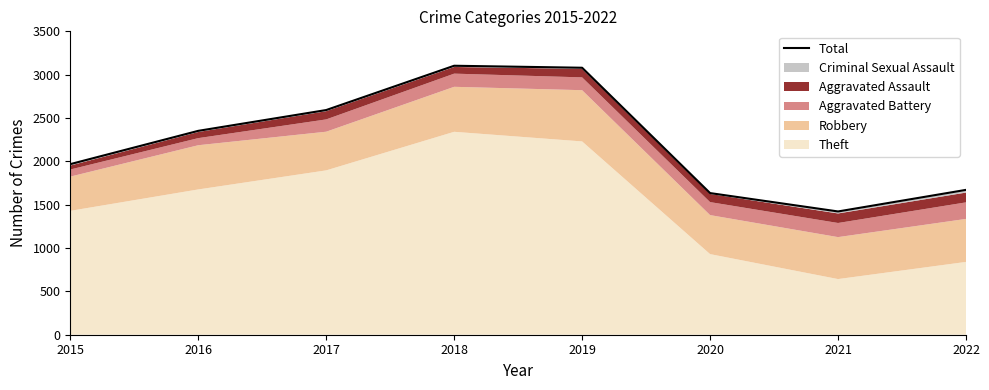

Read the value at 2015, to the nearest 50.

1950